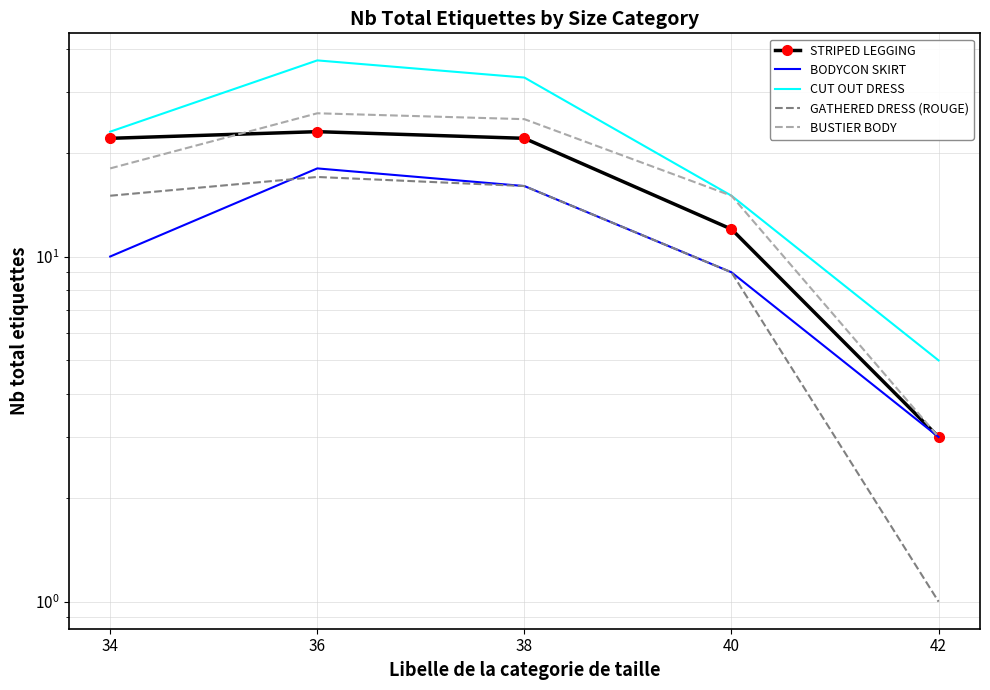

At which category does the chart reach its minimum across all series?

42